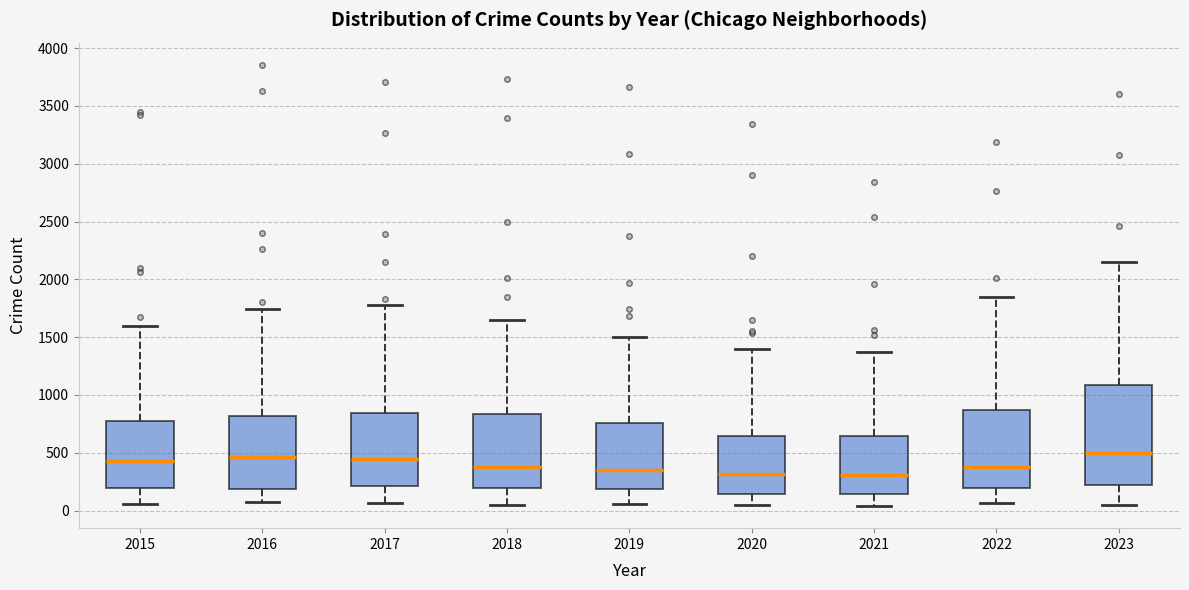

Where is the lower edge of the box at x = 2015 on the y-axis? The values are not printed on the chart, so give them approximately, as read against the axis.

200